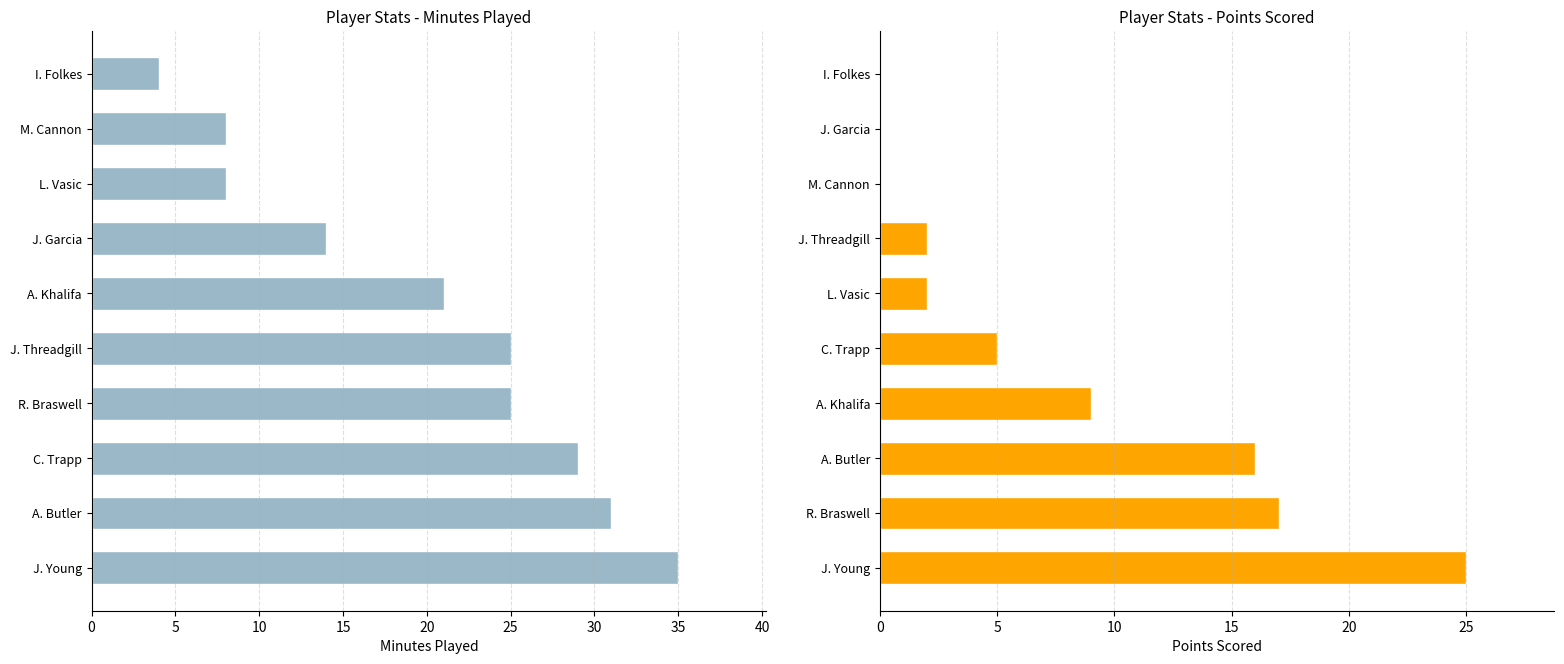

Read the PTS value at A. Butler, to the nearest 10.

20